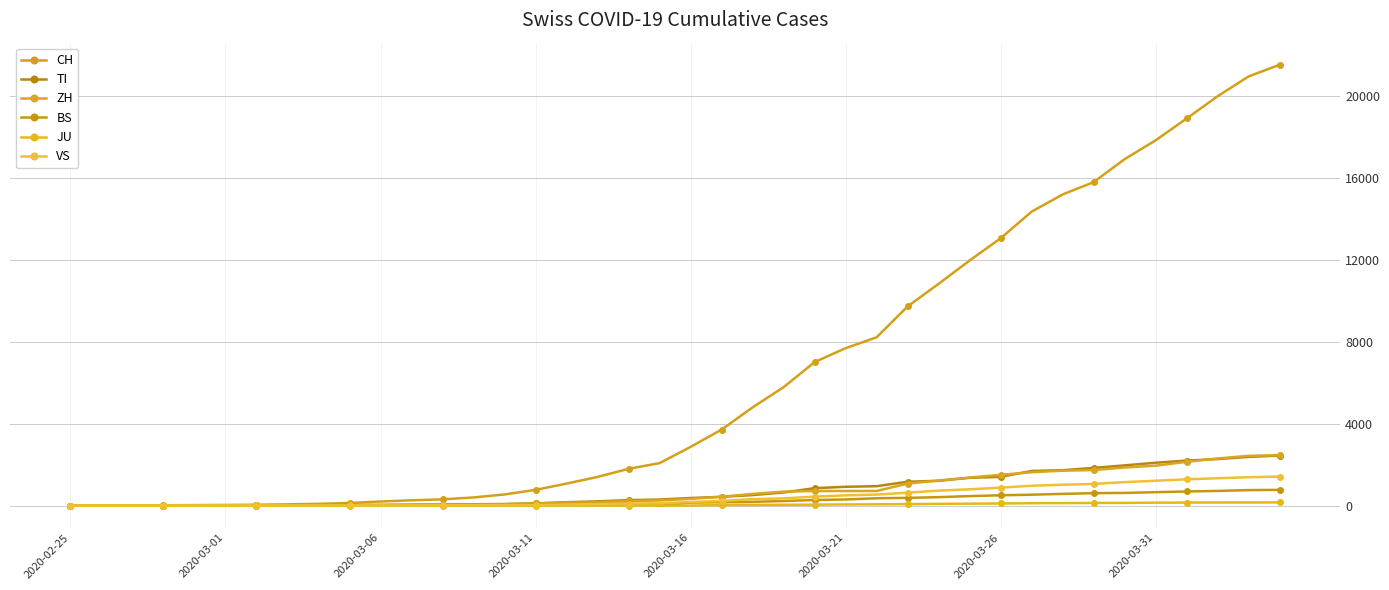

What is the sum of all TI values?

29715